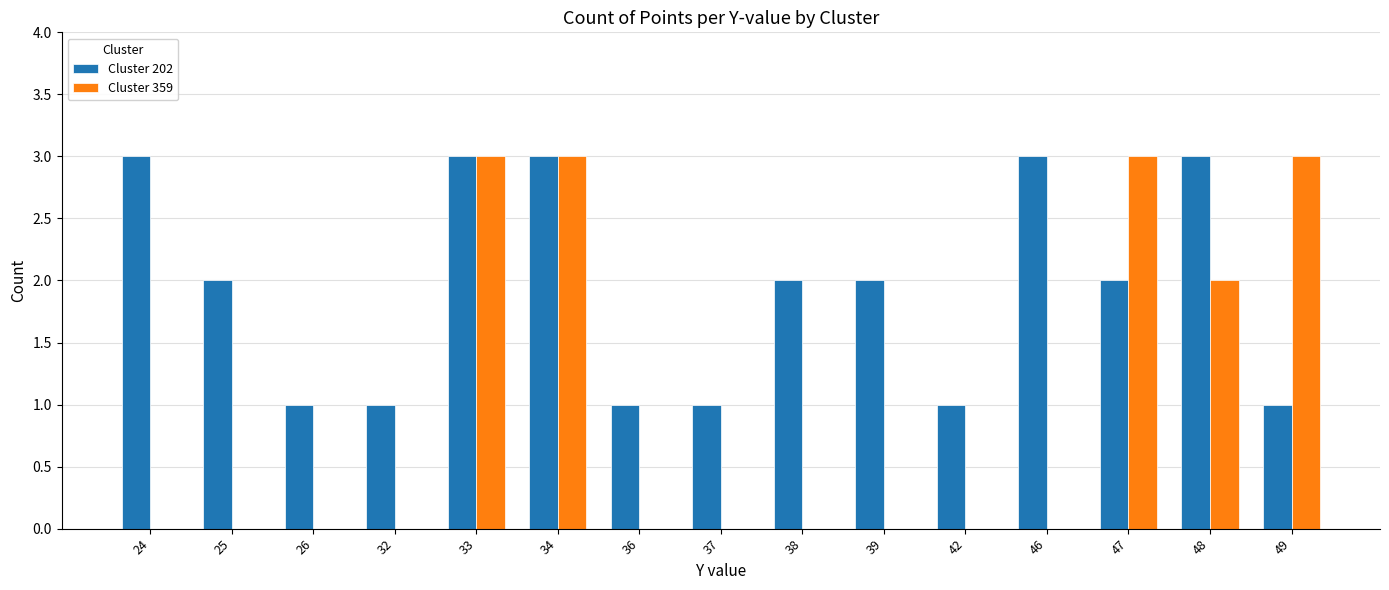

Which series has the largest total across all categories?

Cluster 202